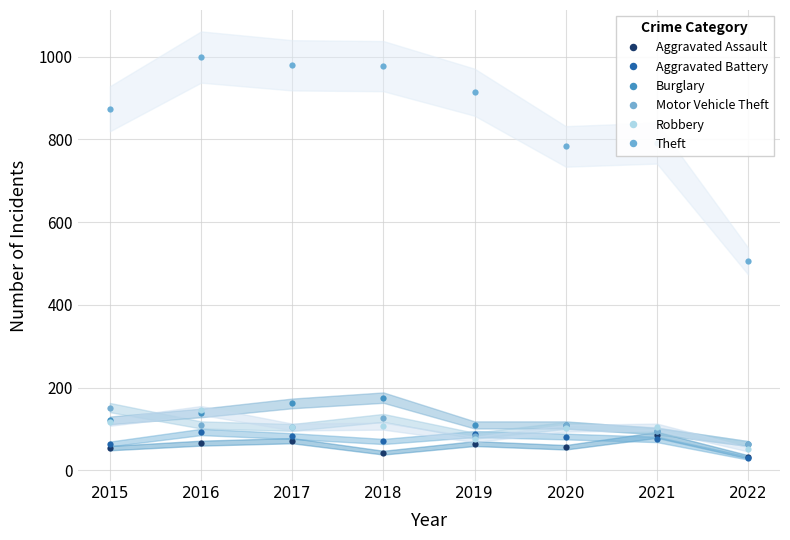

How many values in the Motor Vehicle Theft series exceed 109?

3